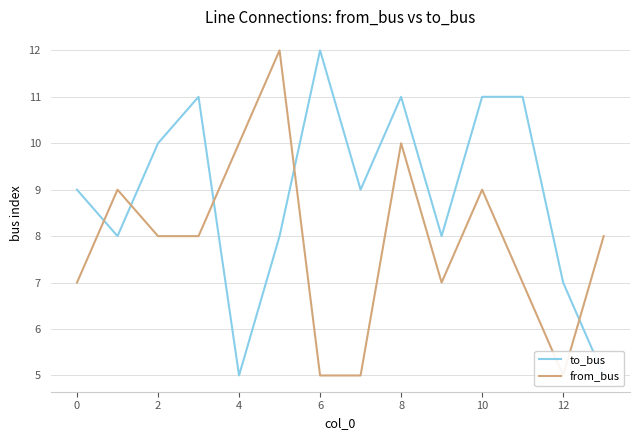

Reading left to right, list all the values displayed in this chart.

to_bus: 9	8	10	11	5	8	12	9	11	8	11	11	7	5
from_bus: 7	9	8	8	10	12	5	5	10	7	9	7	5	8